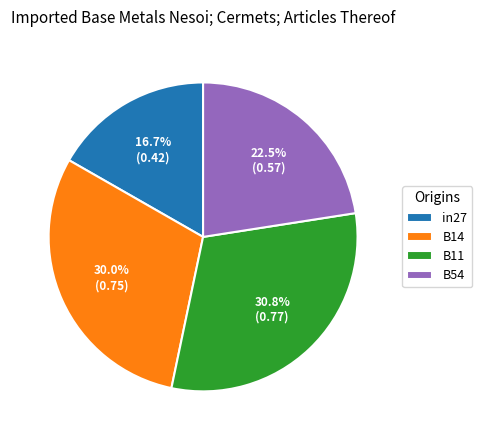

How many segments does this pie chart have?

4